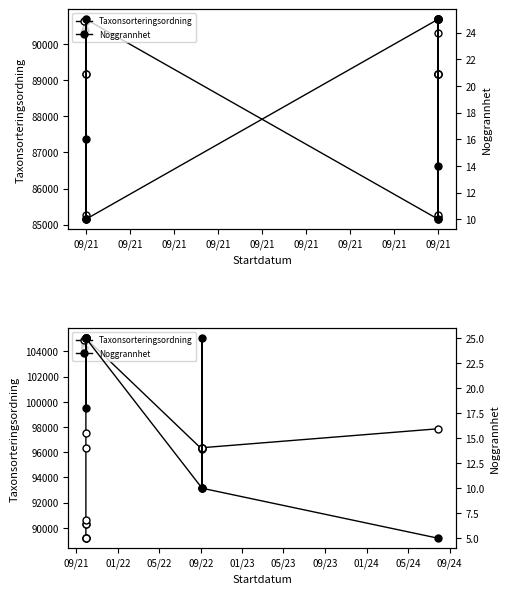

What are all the series names shown in the legend?

Taxonsorteringsordning, Noggrannhet